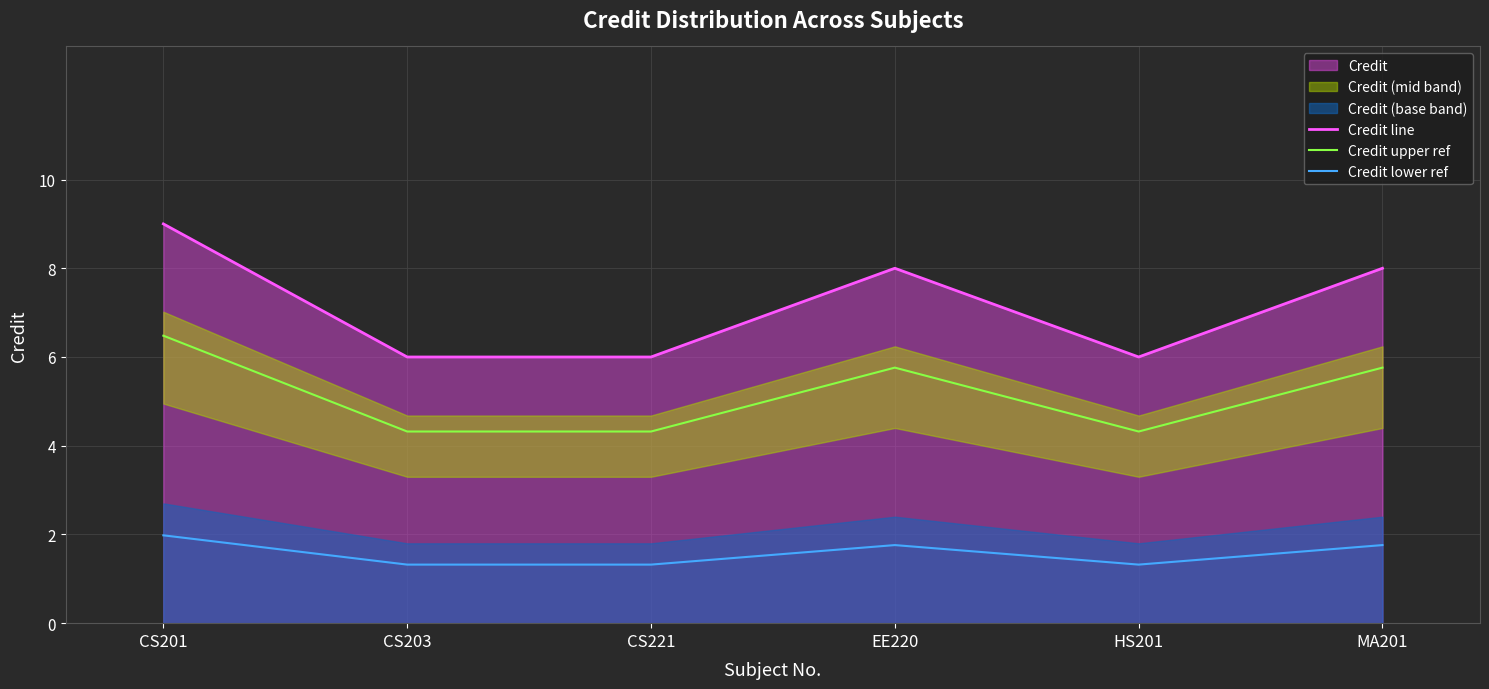

The Credit upper ref series shows 5.8 at EE220. True or false?

True